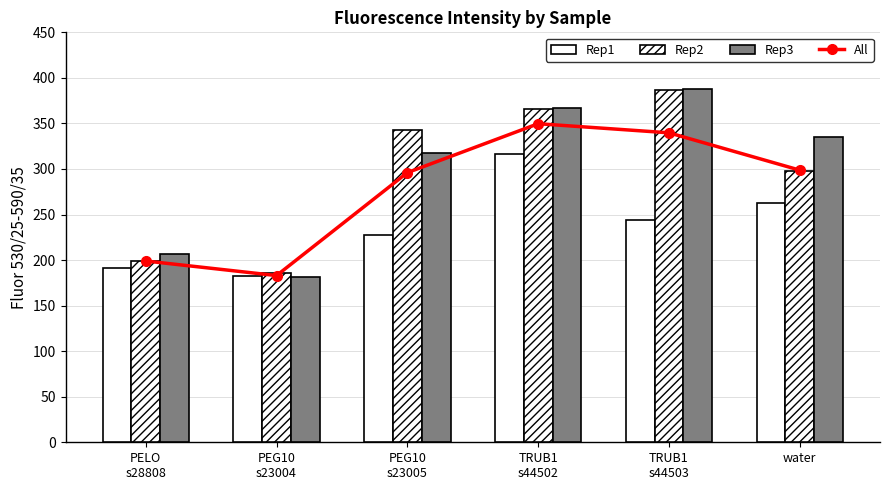

Which has a higher value, TRUB1
s44503 or TRUB1
s44502?

TRUB1
s44502